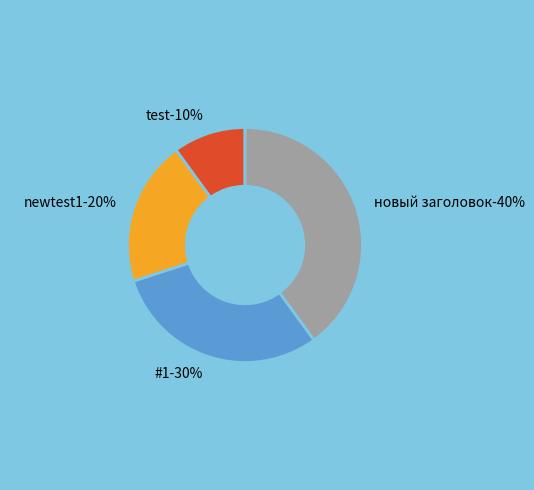

To the nearest percent, what percentage of the pie is новый заголовок?

40%